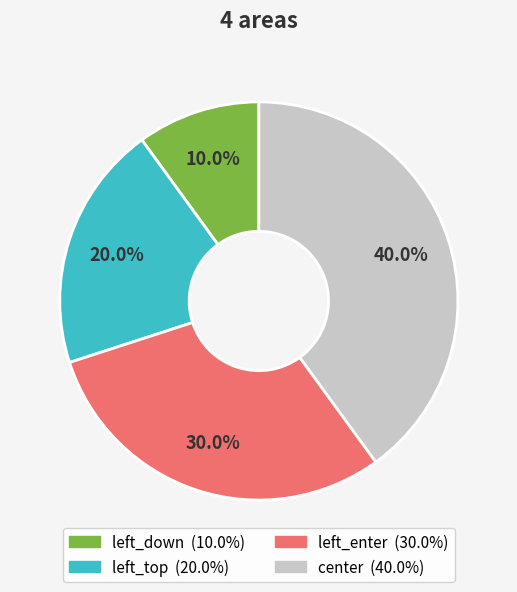

To the nearest percent, what portion does center represent?

40%